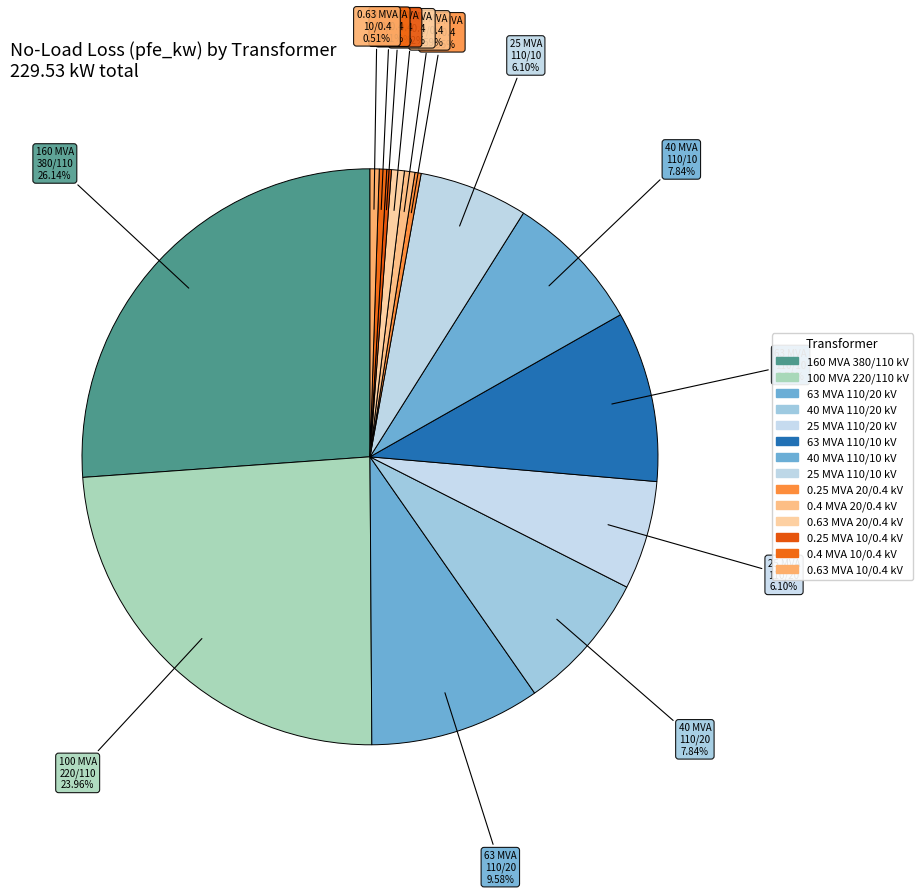

To the nearest percent, what is the average slice percentage?

7%